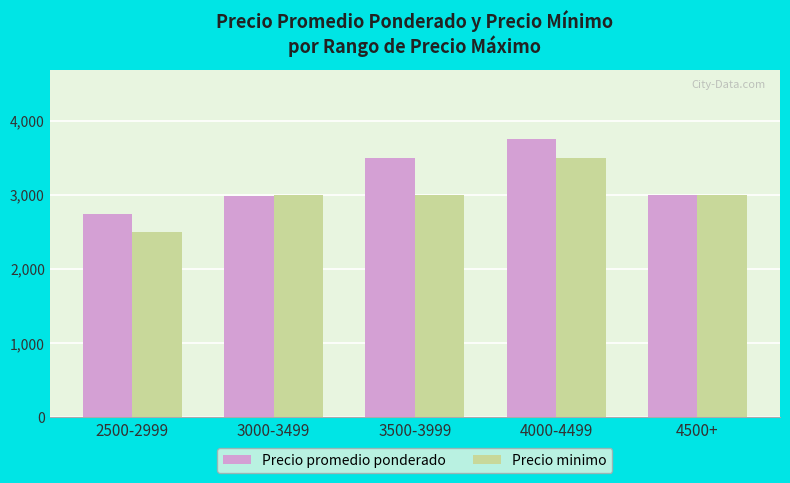

What is the difference between the maximum and minimum values in the Precio minimo series?

1000